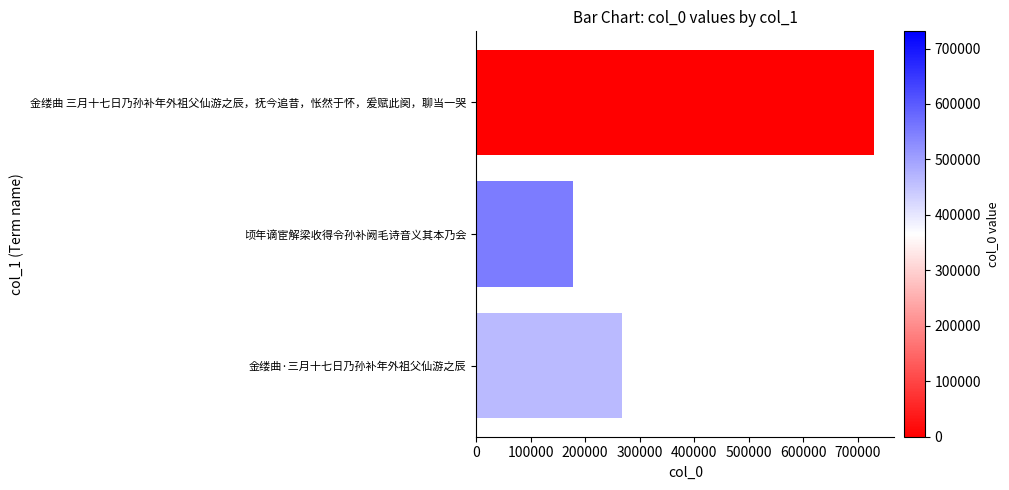

Reading top to bottom, transcribe all the data shown in this chart.

金缕曲 三月十七日乃孙补年外祖父仙游之辰，抚今追昔，怅然于怀，爰赋此阕，聊当一哭=730995	顷年谪宦解梁收得令孙补阙毛诗音义其本乃会=178147	金缕曲·三月十七日乃孙补年外祖父仙游之辰=268301